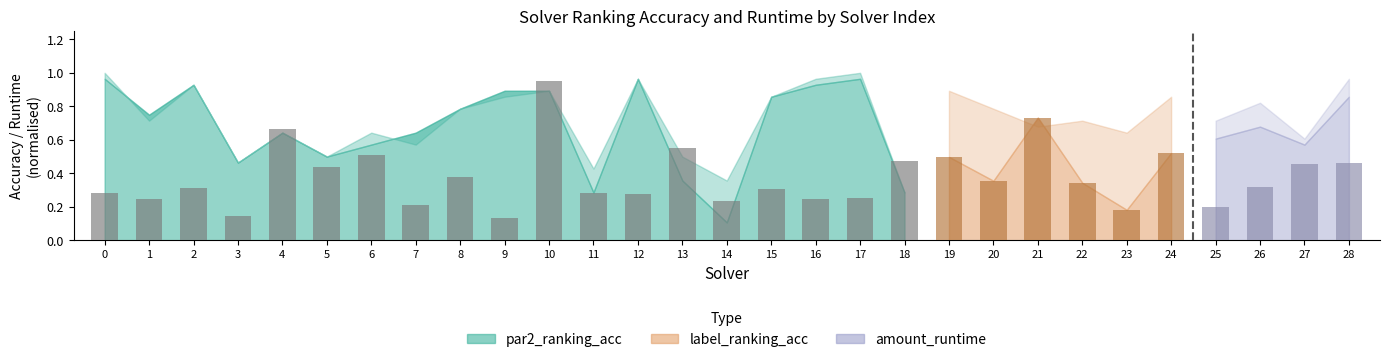

At how many categories does at least one series exceed 0?

29